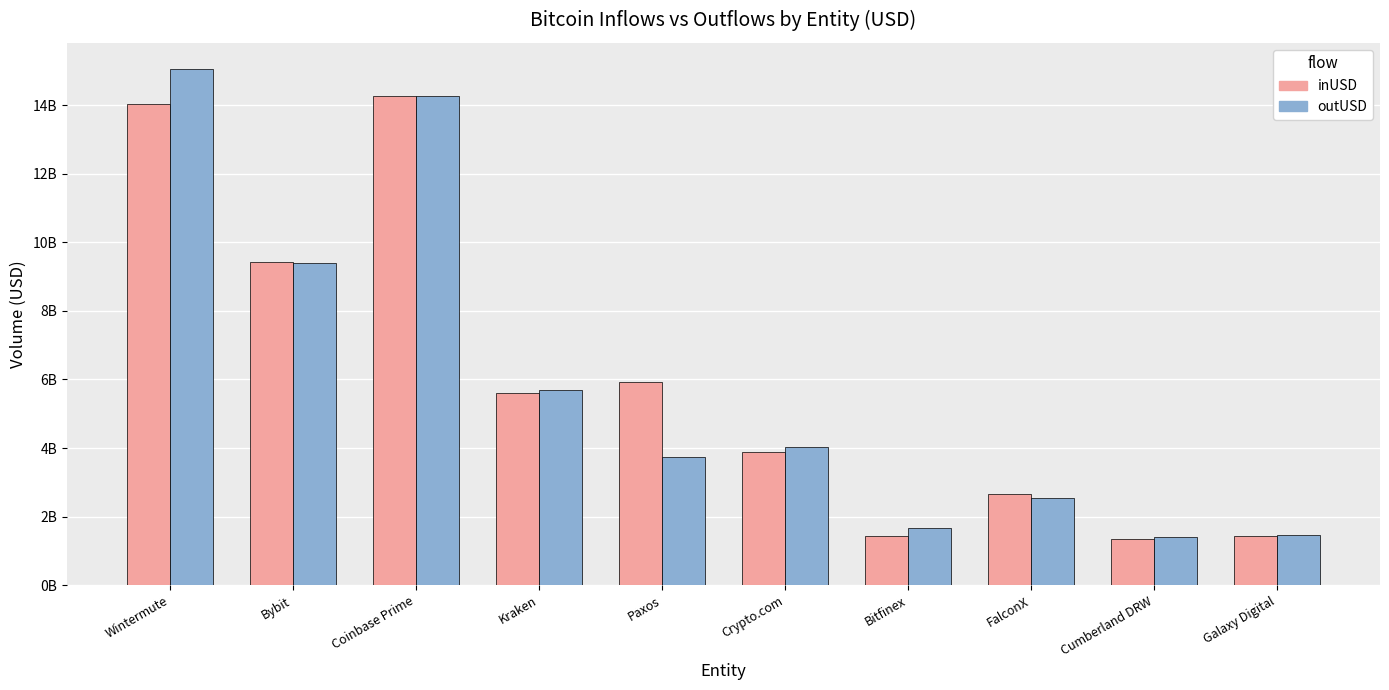

What are all the series names shown in the legend?

inUSD, outUSD